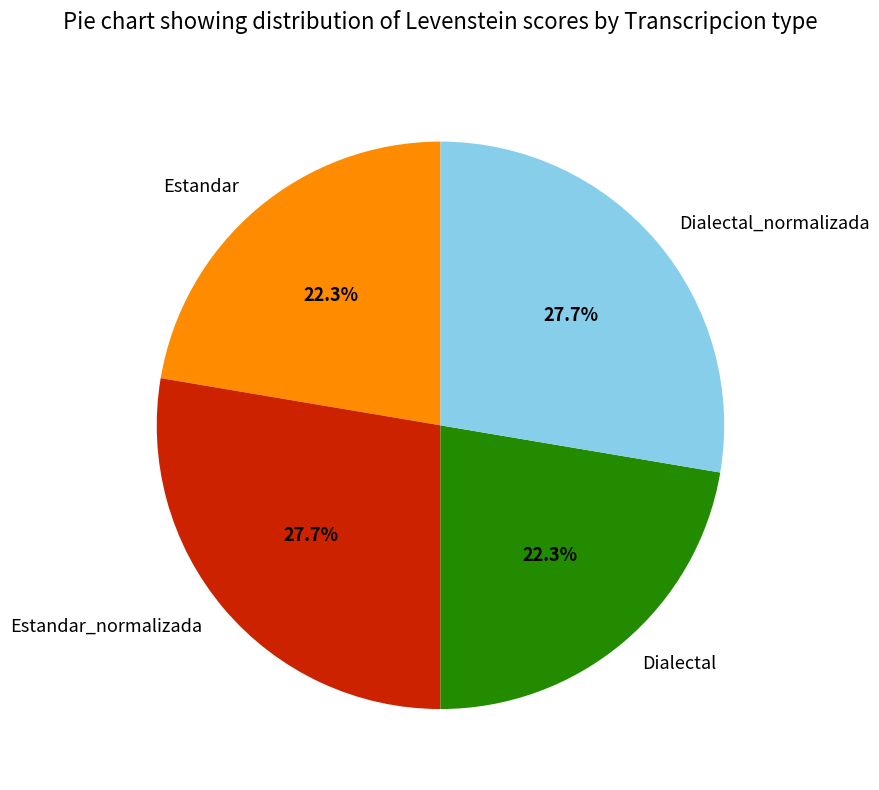

The Estandar slice represents 22% of the pie. True or false?

True